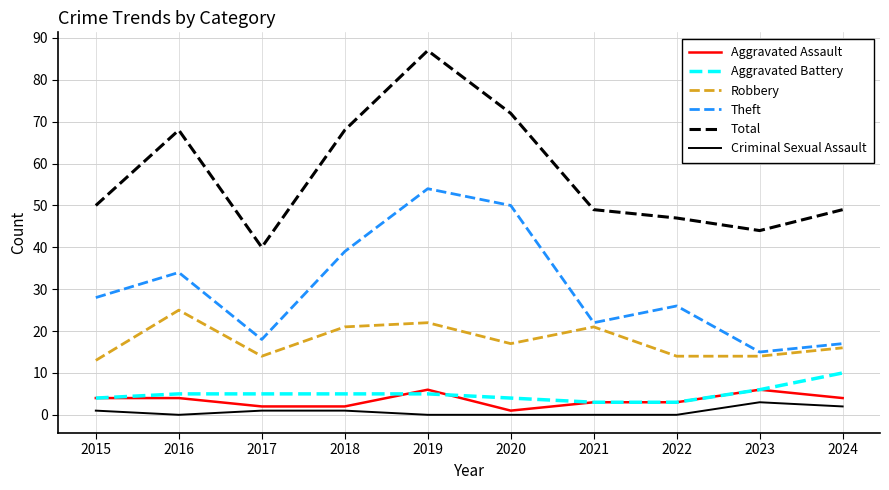

What is the difference between the second highest and second lowest values in the Aggravated Assault series?

4